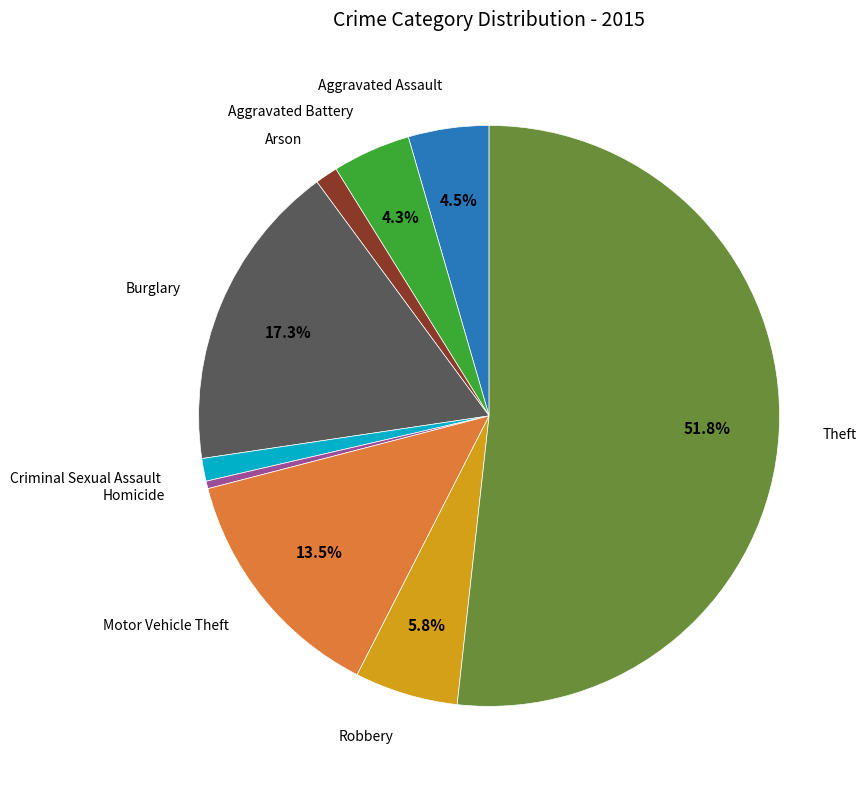

Does any single category account for the majority?

Yes